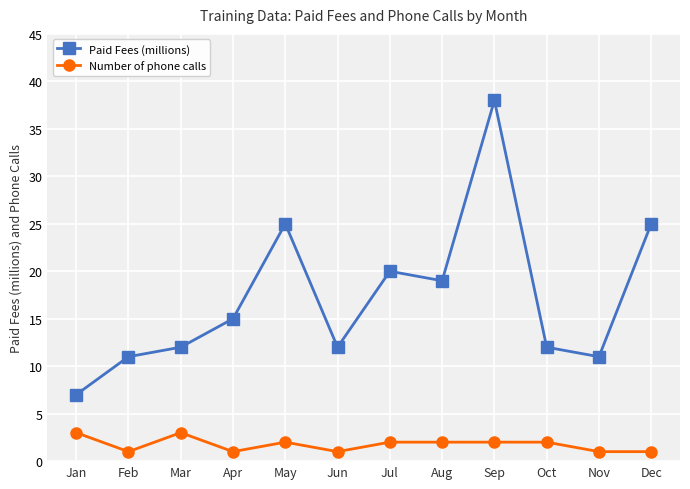

Which series changed the most between Mar and Jun?

Number of phone calls